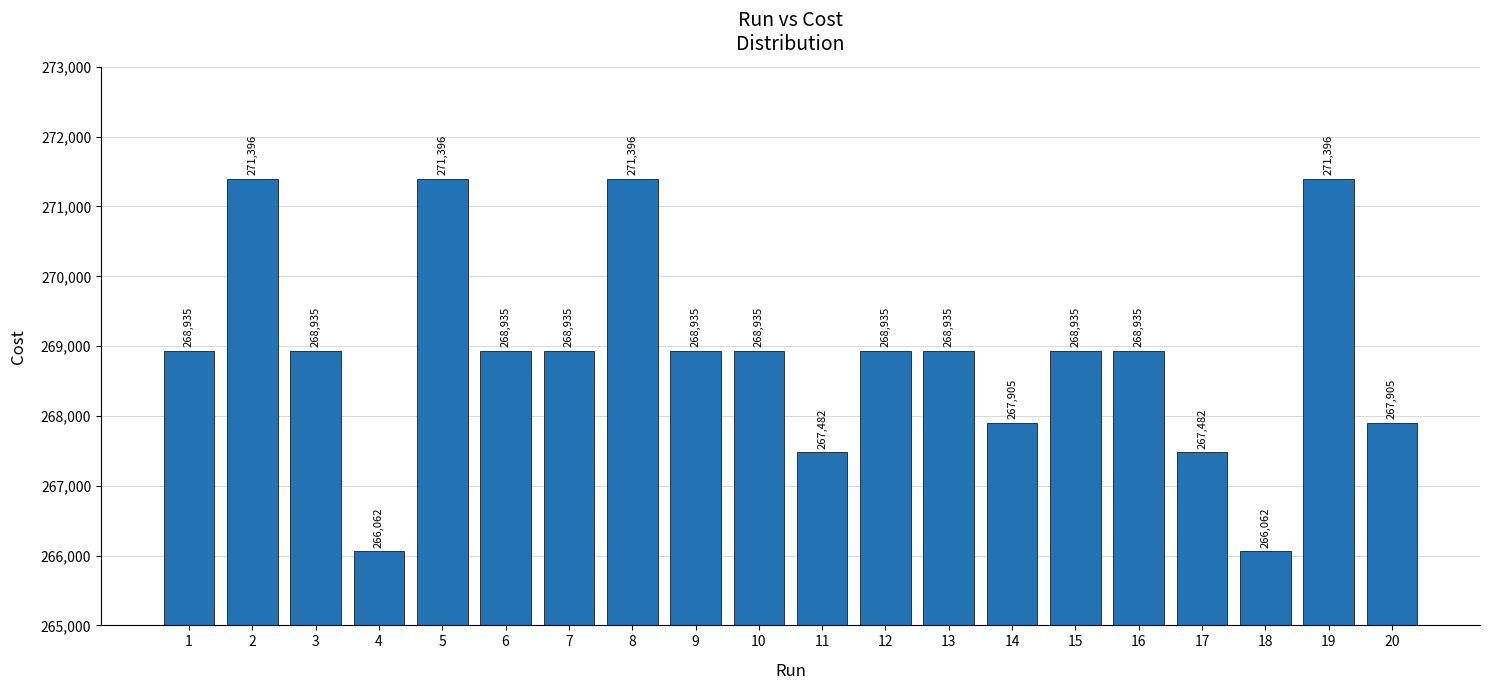

How many values are below 268934?

6